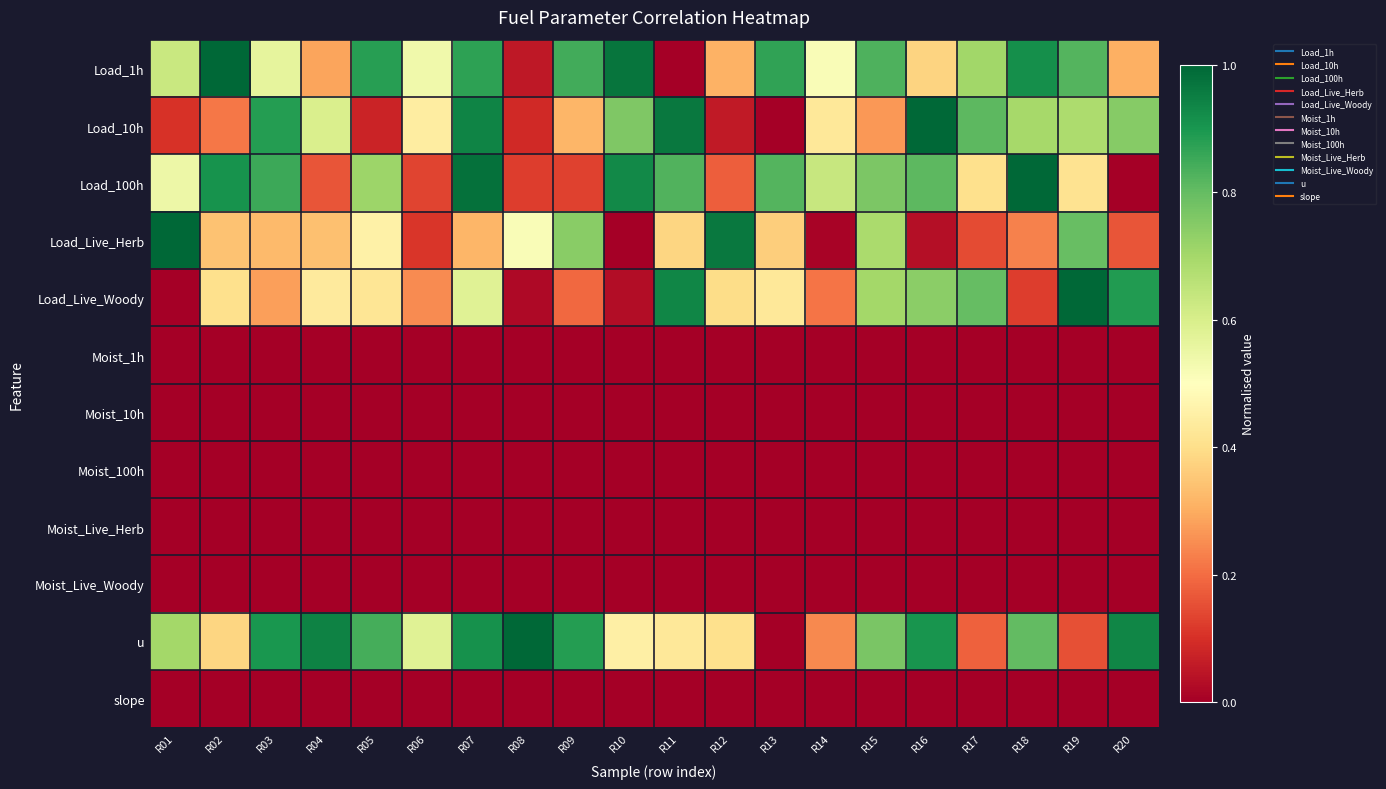

What is the difference between the highest and lowest values at R19?

1.0